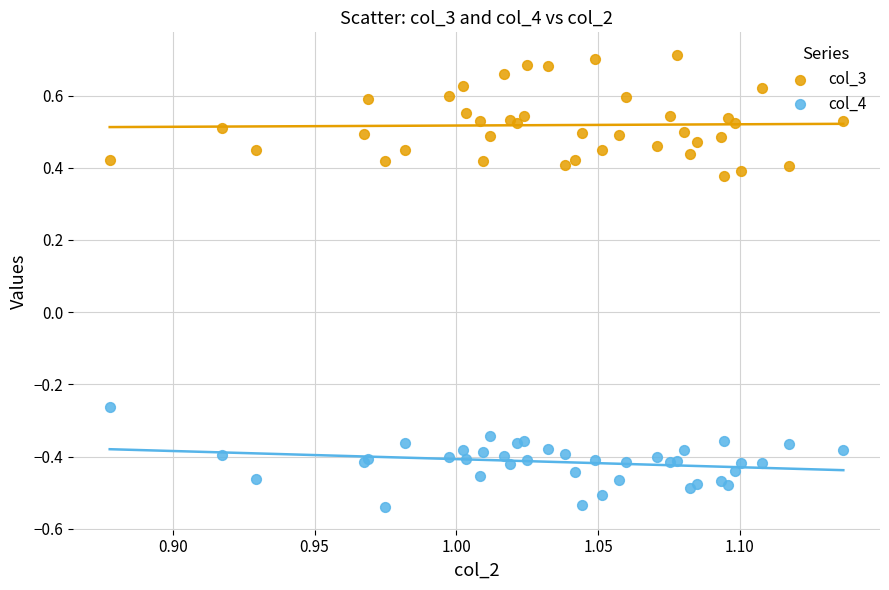

Which series reaches the maximum Y coordinate?

col_3